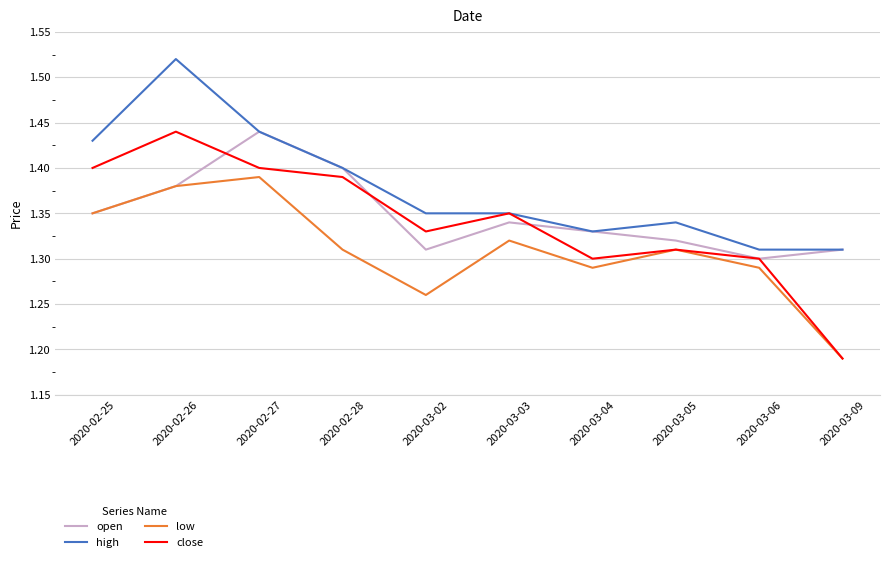

Which series has the widest spread of values?

close